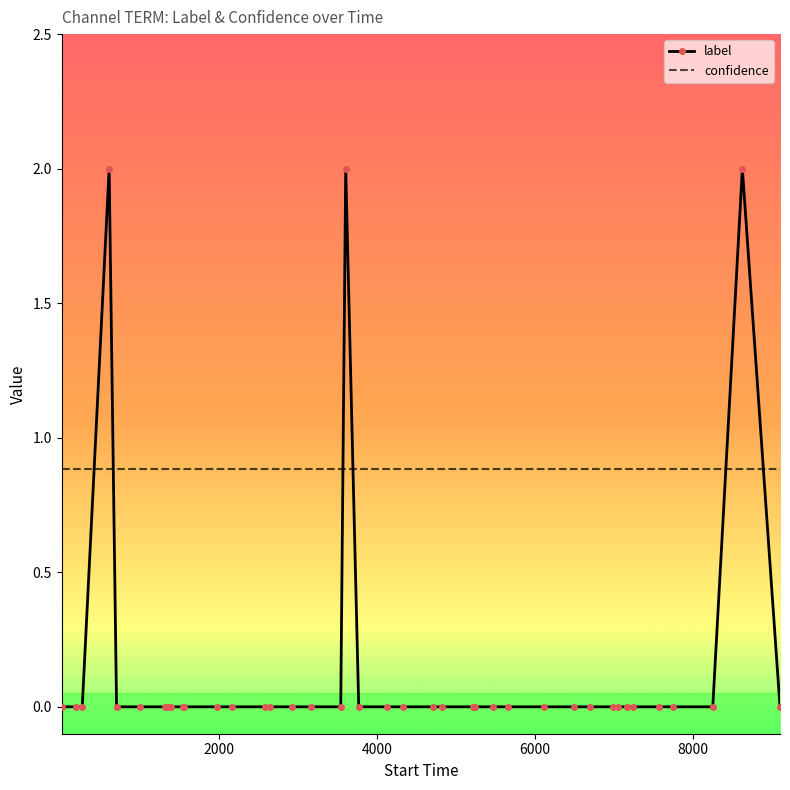

How many times do confidence and label cross each other?

6